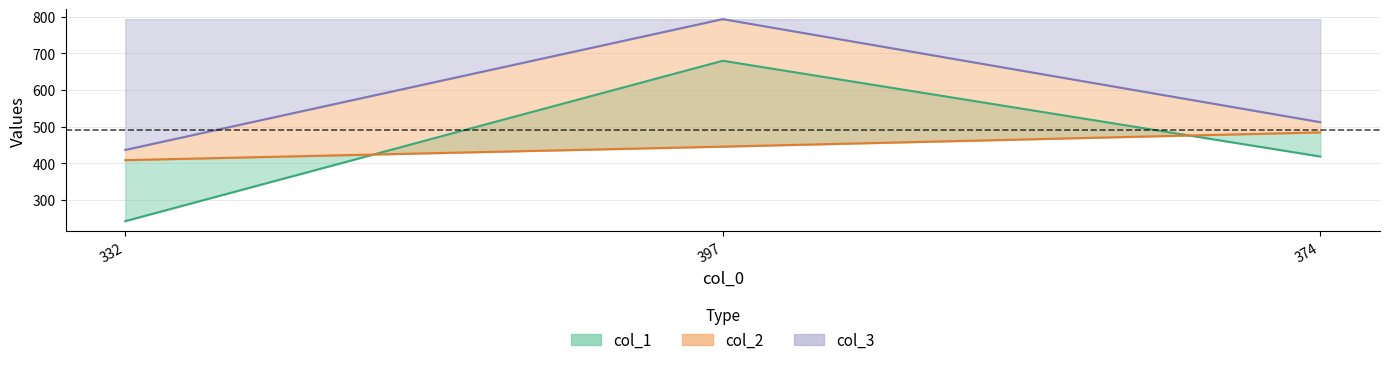

Which series changed the most between 397 and 374?

col_3